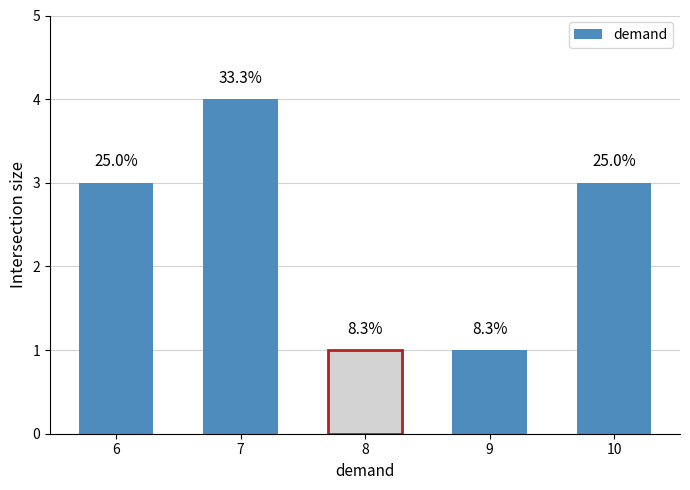

Where does the data first go above 3?

7